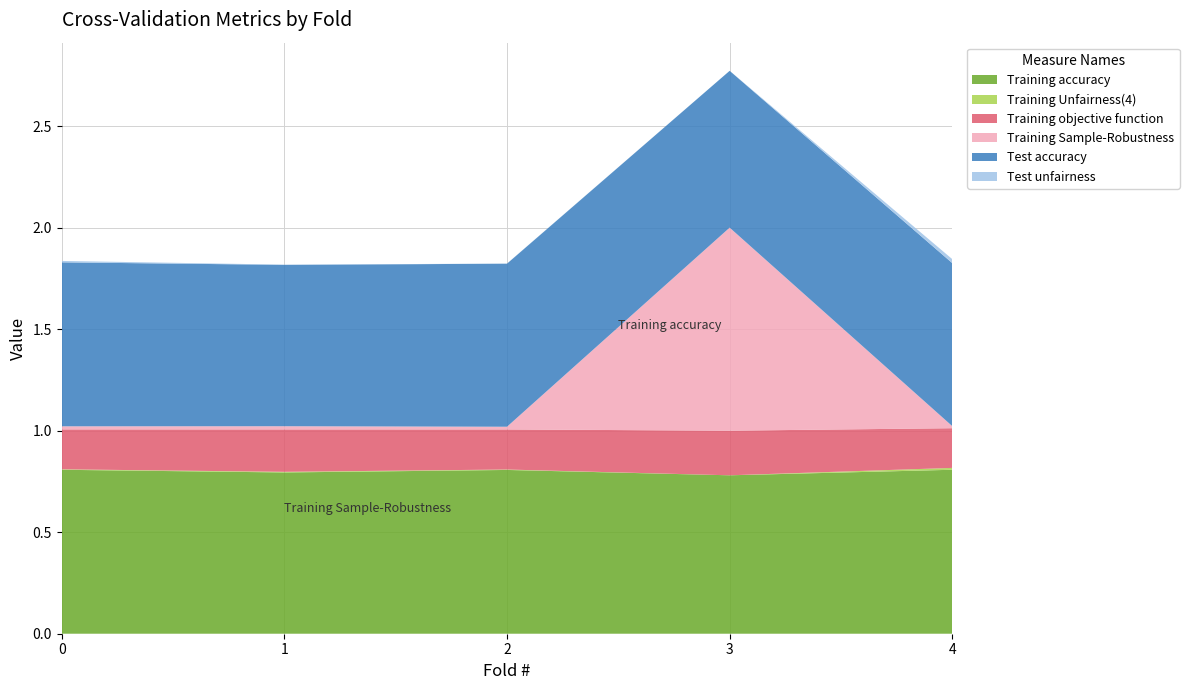

Reading right to left, list all the values displayed in this chart.

Training accuracy: 0.8	0.8	0.8	0.8	0.8
Training Unfairness(4): 0.0	0.0	0.0	0.0	0.0
Training objective function: 0.2	0.2	0.2	0.2	0.2
Training Sample-Robustness: 0.0	1.0	0.0	0.0	0.0
Test accuracy: 0.8	0.8	0.8	0.8	0.8
Test unfairness: 0.0	0.0	0.0	0.0	0.0